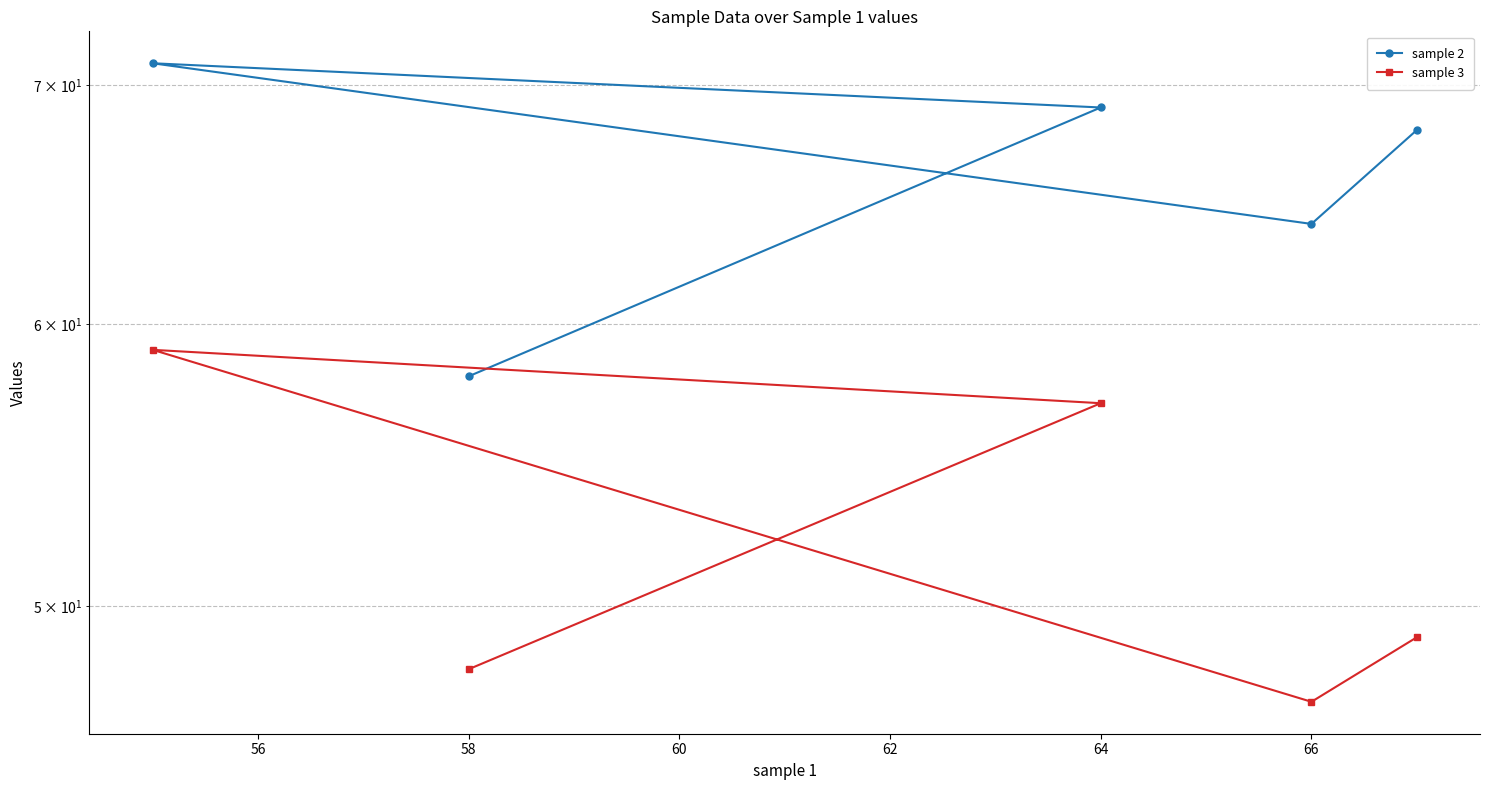

Between 60 and 62, which series saw the biggest shift?

sample 2